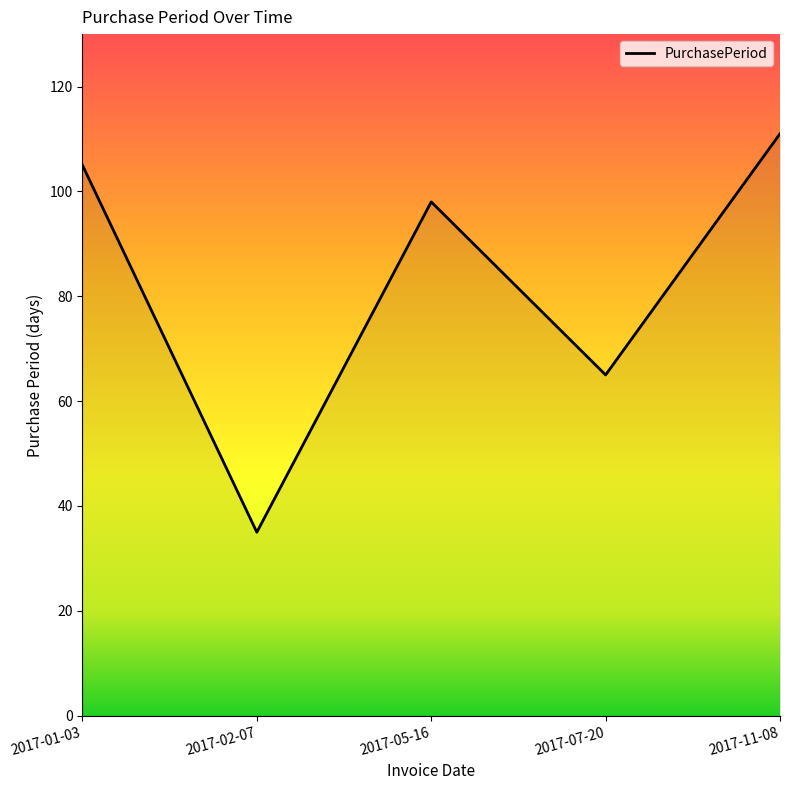

Rank the categories by value from highest to lowest.

2017-11-08, 2017-01-03, 2017-05-16, 2017-07-20, 2017-02-07